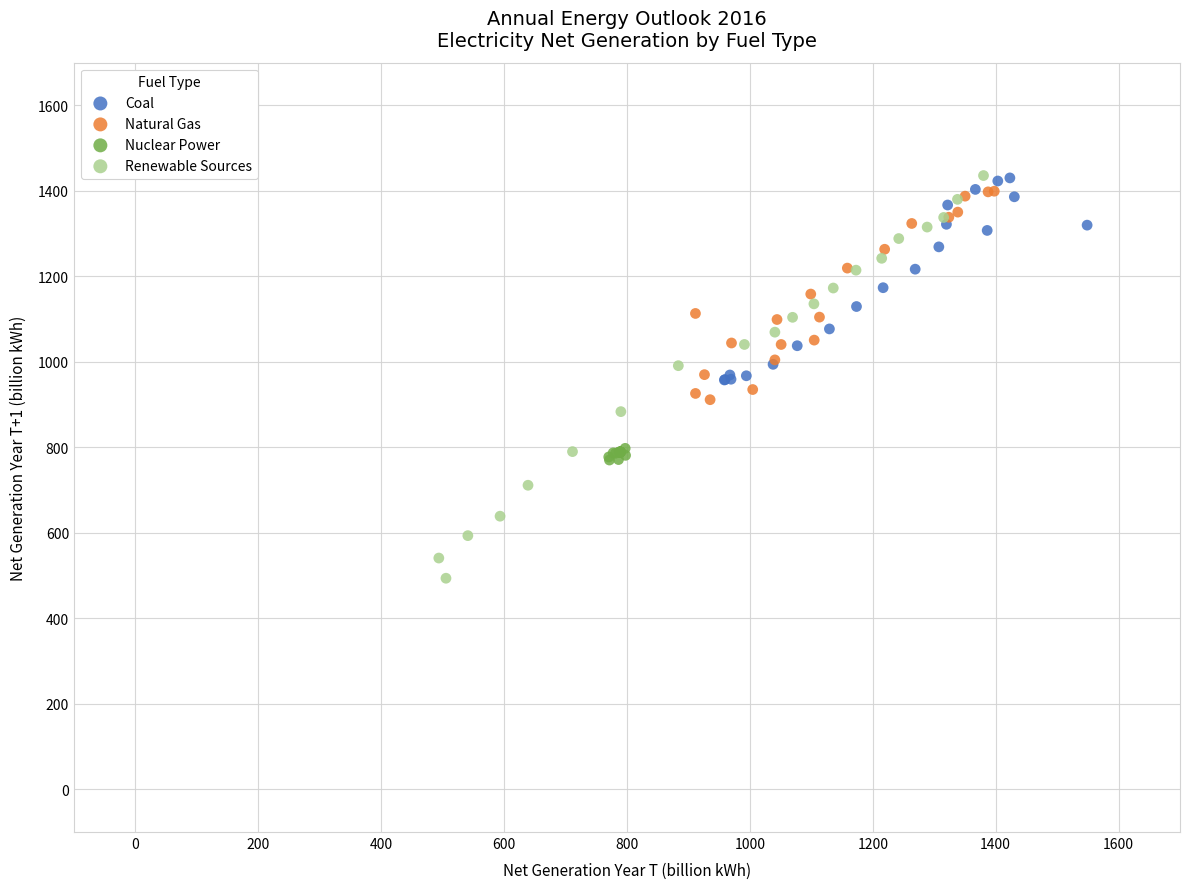

Which series has the largest Y range (max minus min)?

Renewable Sources